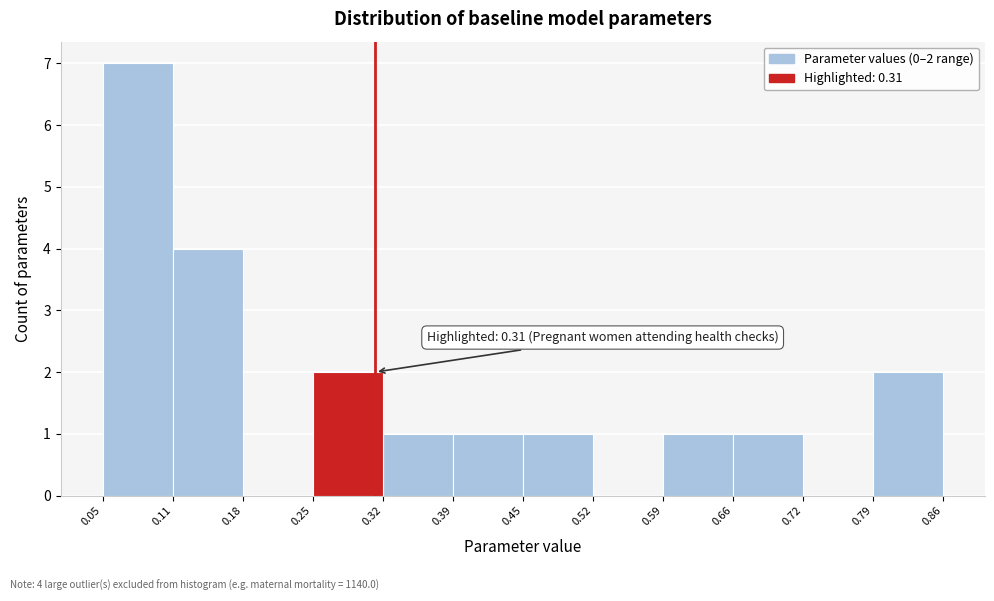

Which range on the x-axis has the tallest bar?

0.05 to 0.11